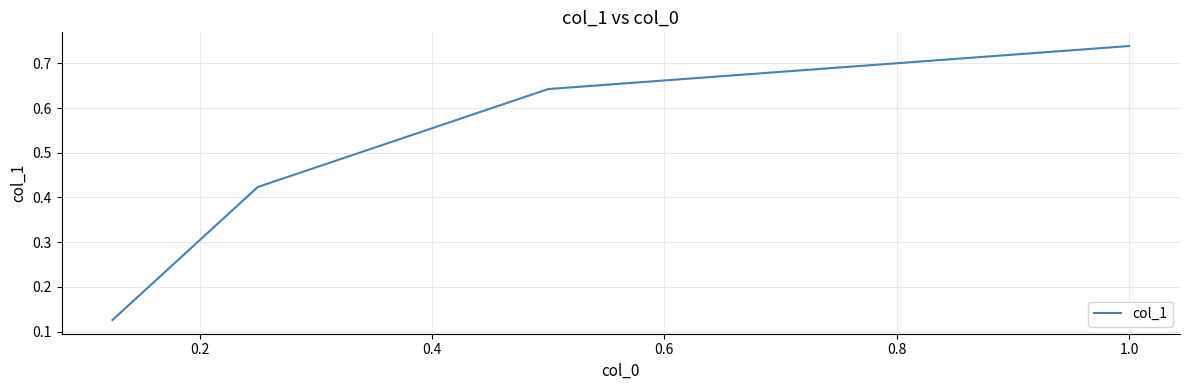

Count the values in the range 0 to 1.

4